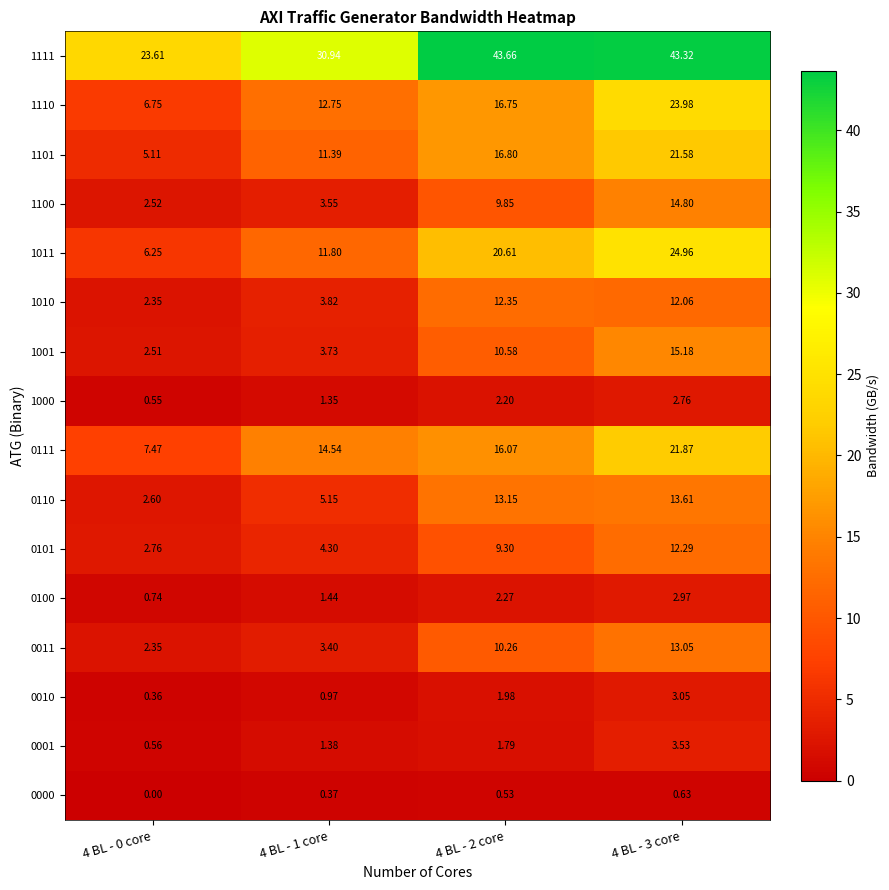

Is the value of 1010 at 4 BL - 2 core greater than the value of 1000 at 4 BL - 1 core?

Yes